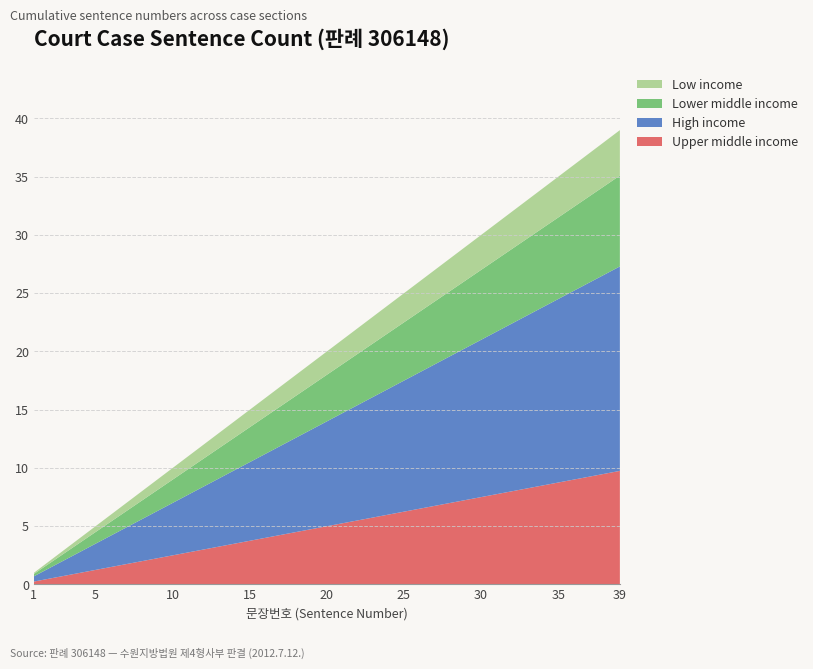

What is the total value across all series at 20?

20.0